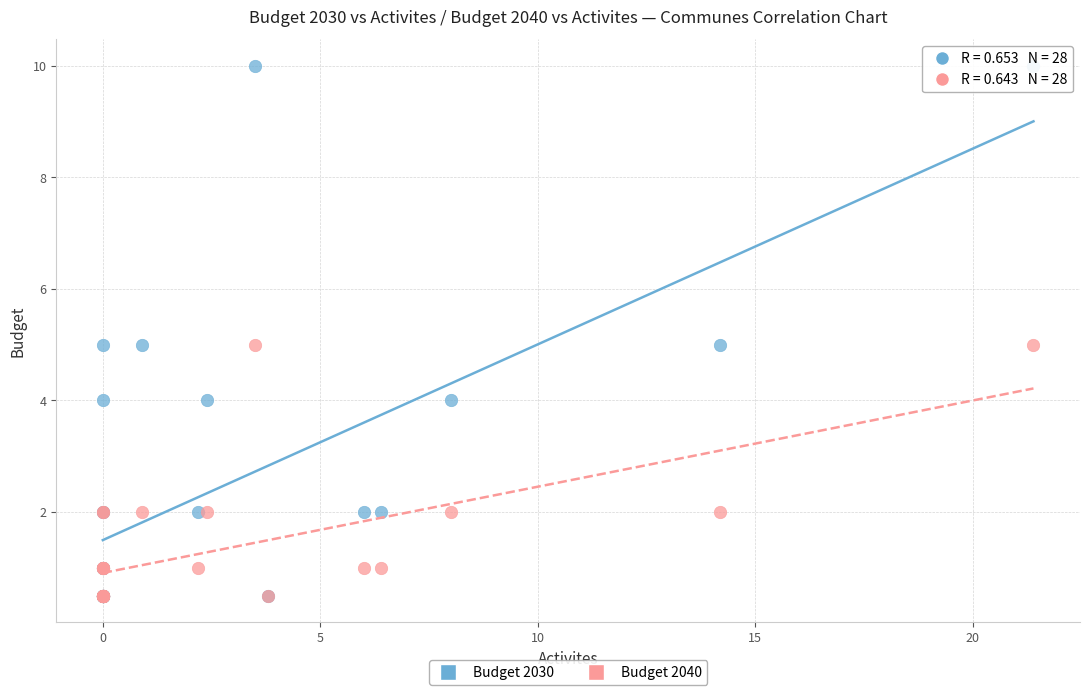

Which series has the widest spread of Y values?

Budget 2030